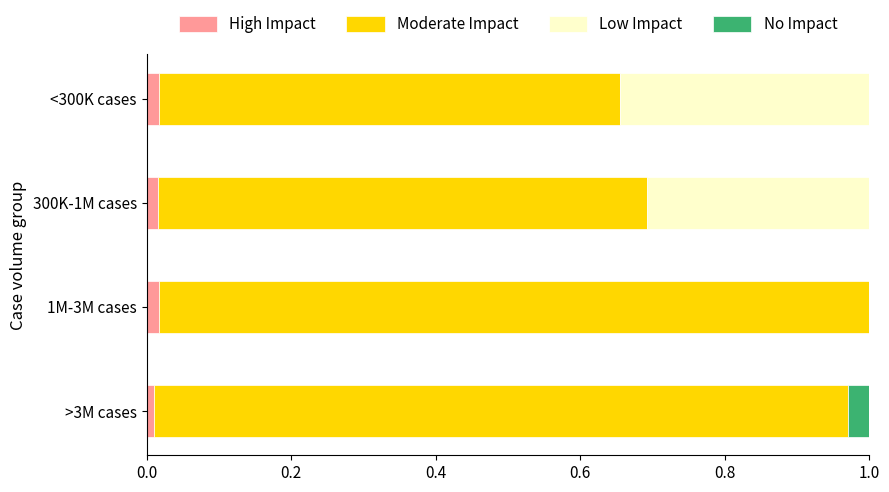

What are all the series names shown in the legend?

High Impact, Moderate Impact, Low Impact, No Impact